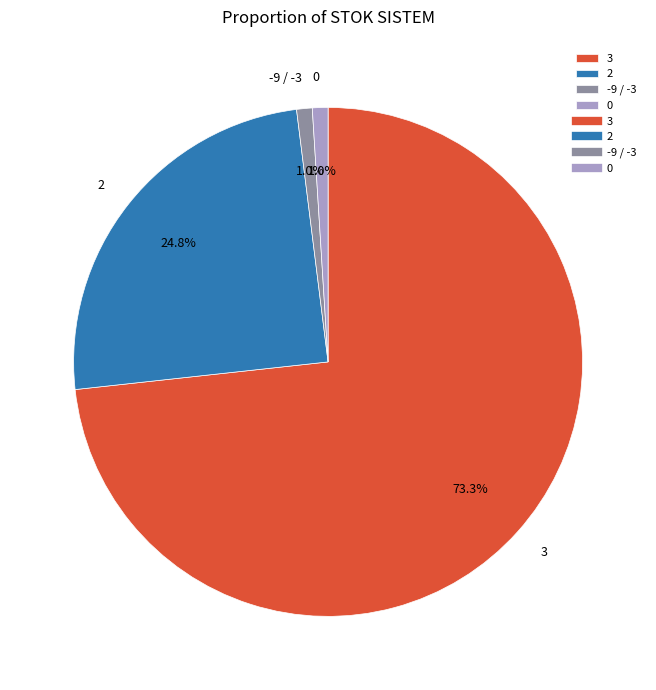

Which category has the biggest portion of the pie?

3